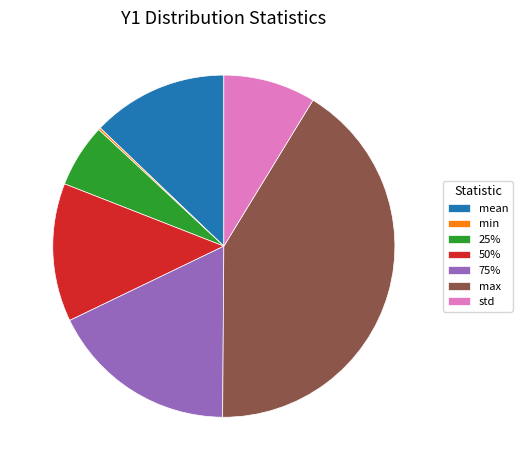

Which has a higher value, std or 25%?

std